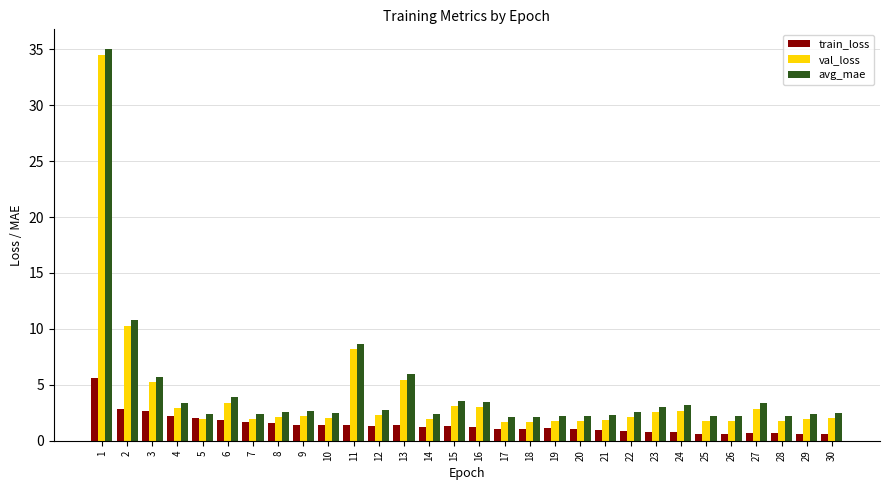

Does the chart contain any negative values?

No